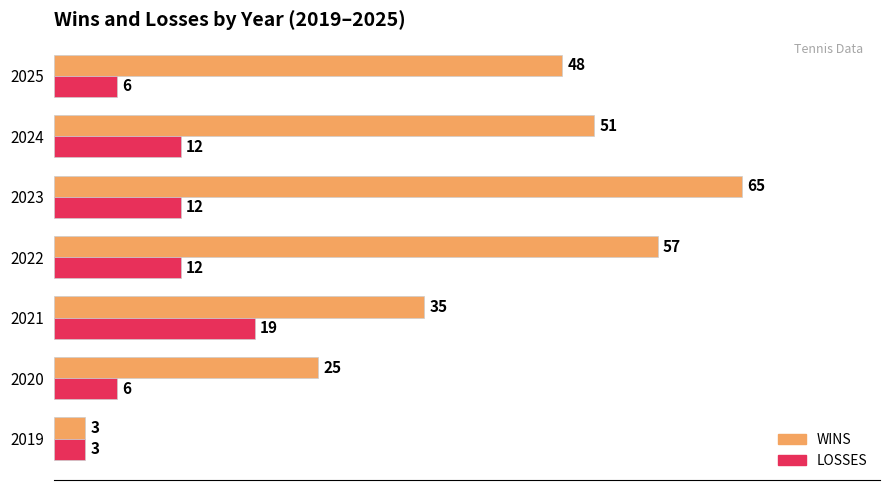

What is the difference between the maximum and minimum values in the LOSSES series?

16